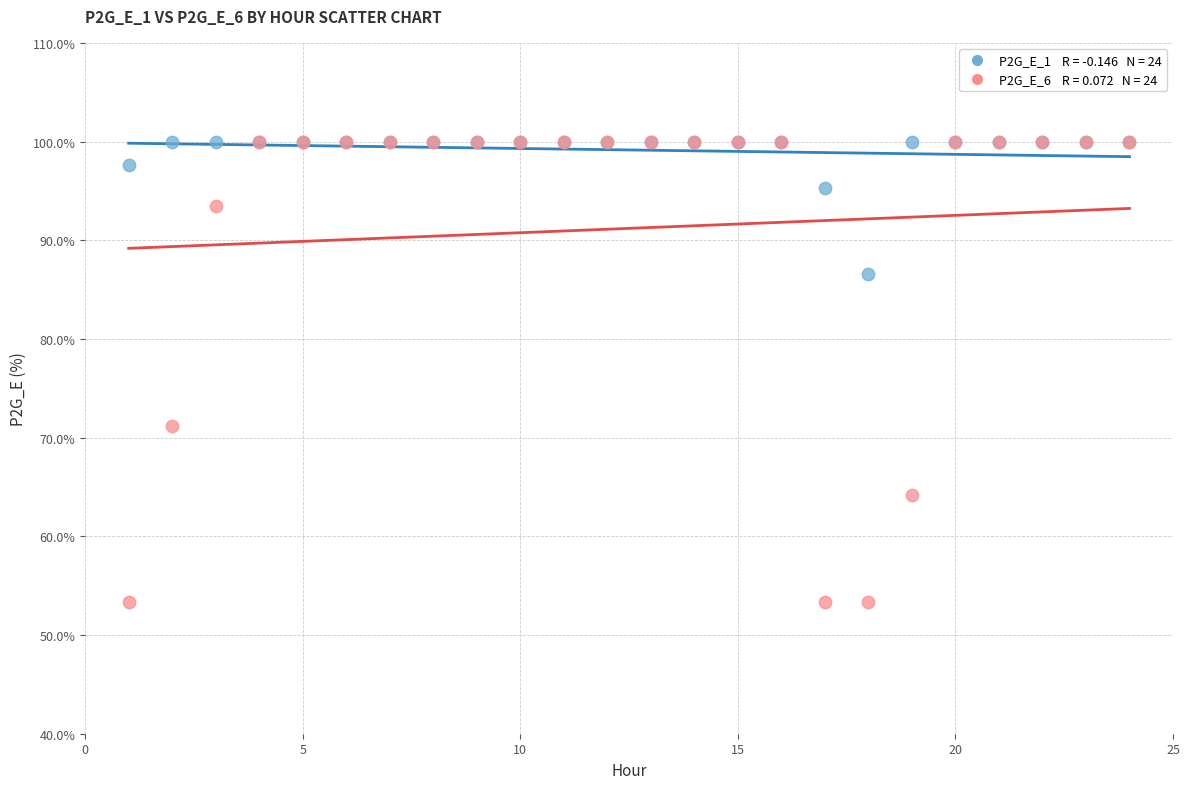

Across all series, what Y value is closest to 76?

71.1